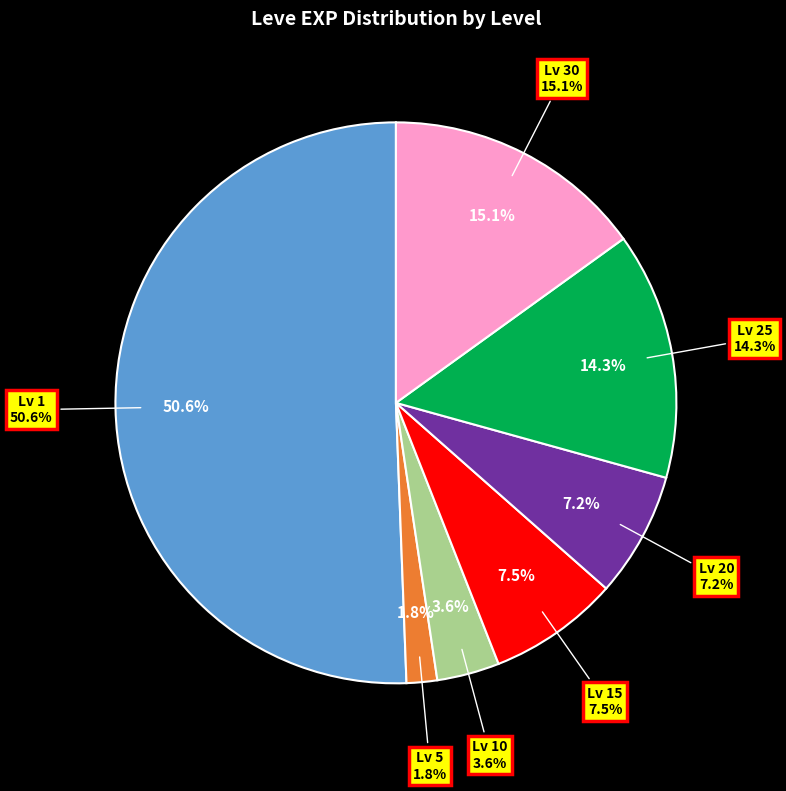

Does Level 5 represent more than half of the total?

No